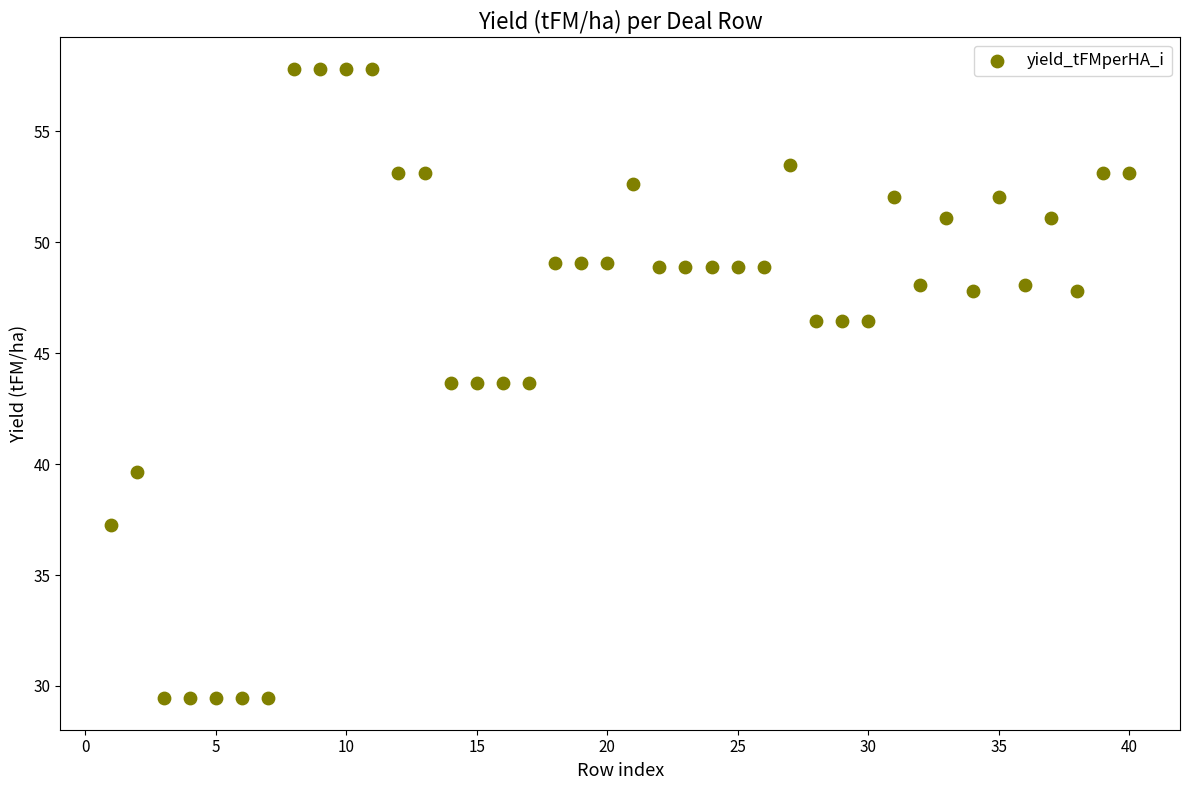

What is the range of X values (max minus min)?

39.0